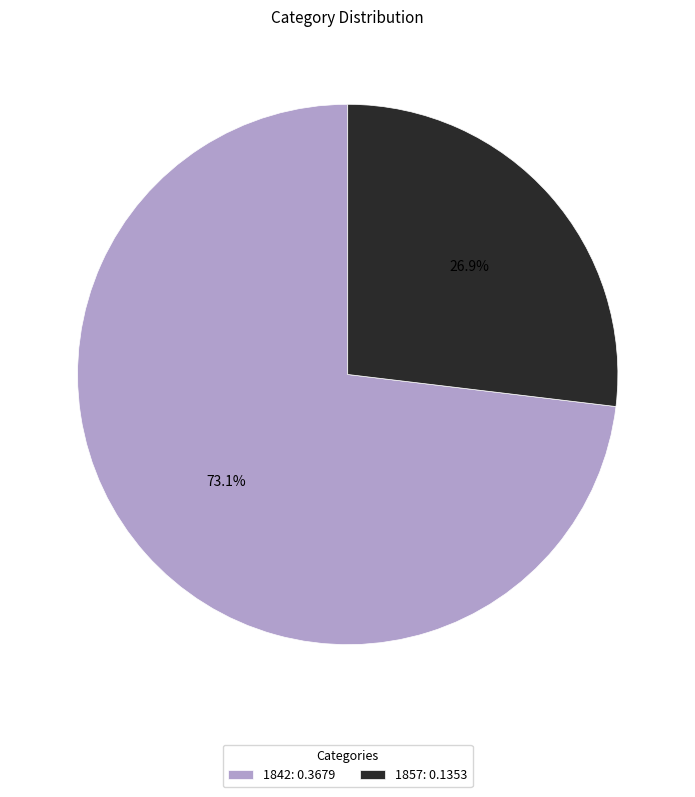

Which slice is the largest?

1842